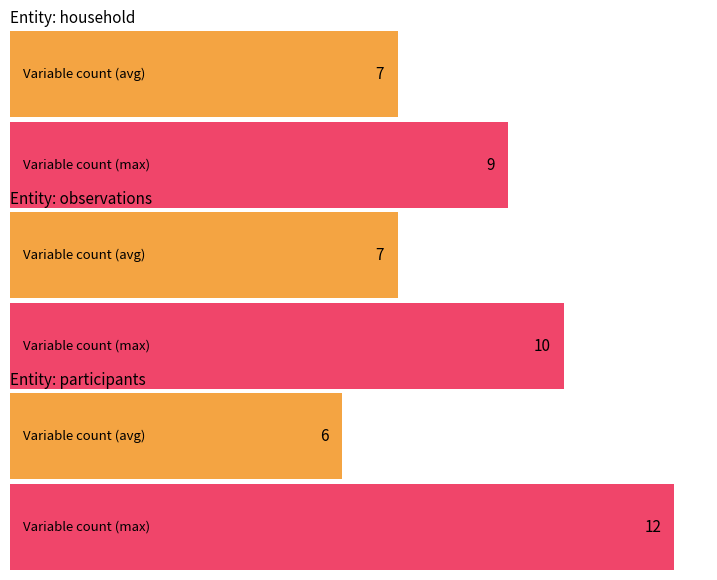

What is the approximate value at household, to the nearest 5?

10